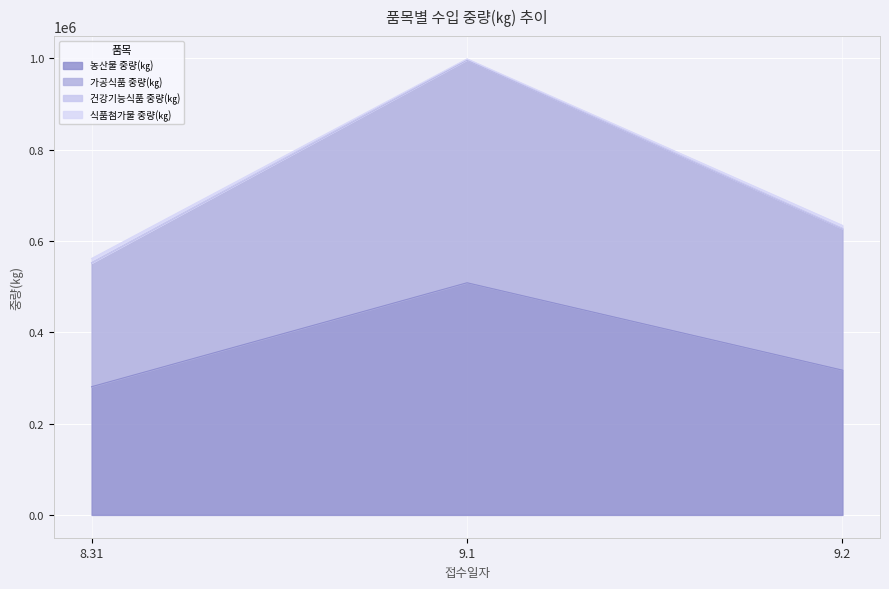

At which category is the sum across all series the highest?

9.1